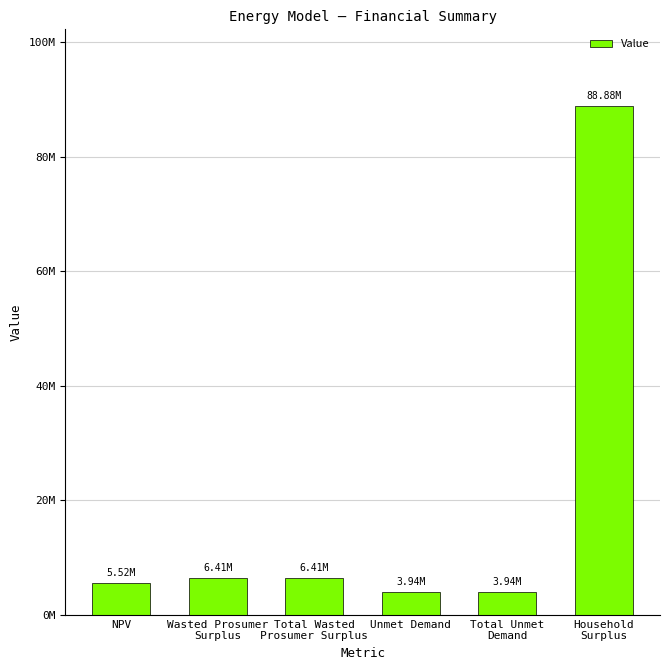

Does the chart contain any negative values?

No